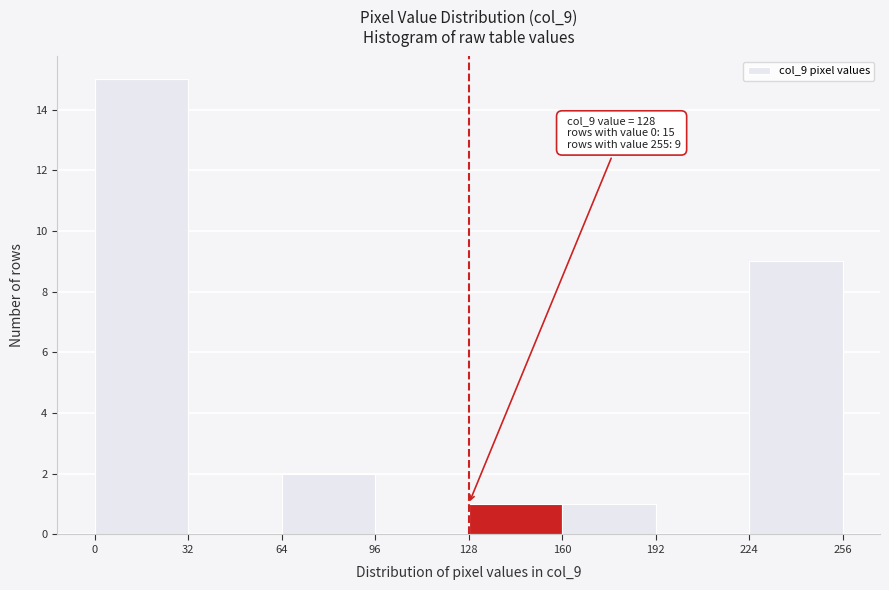

Over which range of the x-axis is the bar tallest?

0 to 32